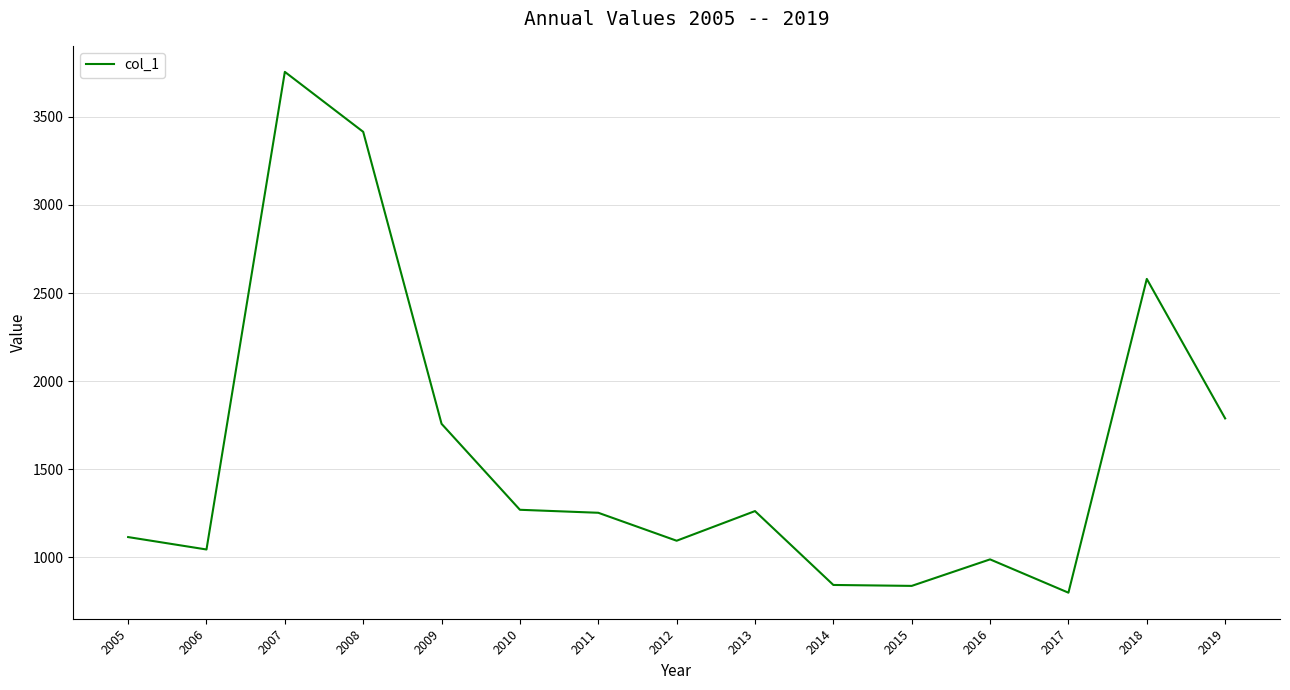

Where is the data nearest to the value 2277?

2018